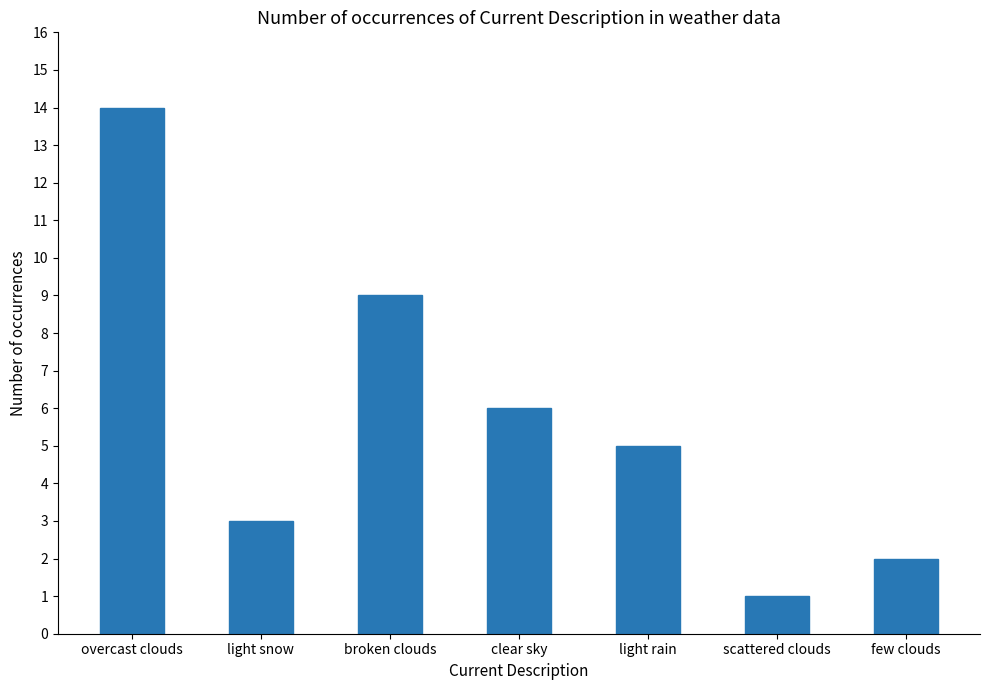

What is the maximum value shown in the chart?

14